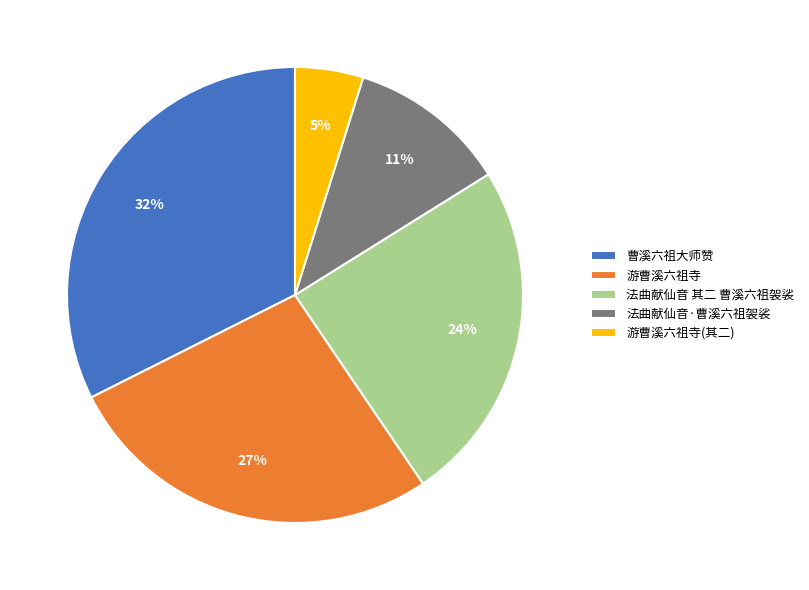

Is the sum of 法曲献仙音 其二 曹溪六祖袈裟 and 游曹溪六祖寺 greater than half?

Yes